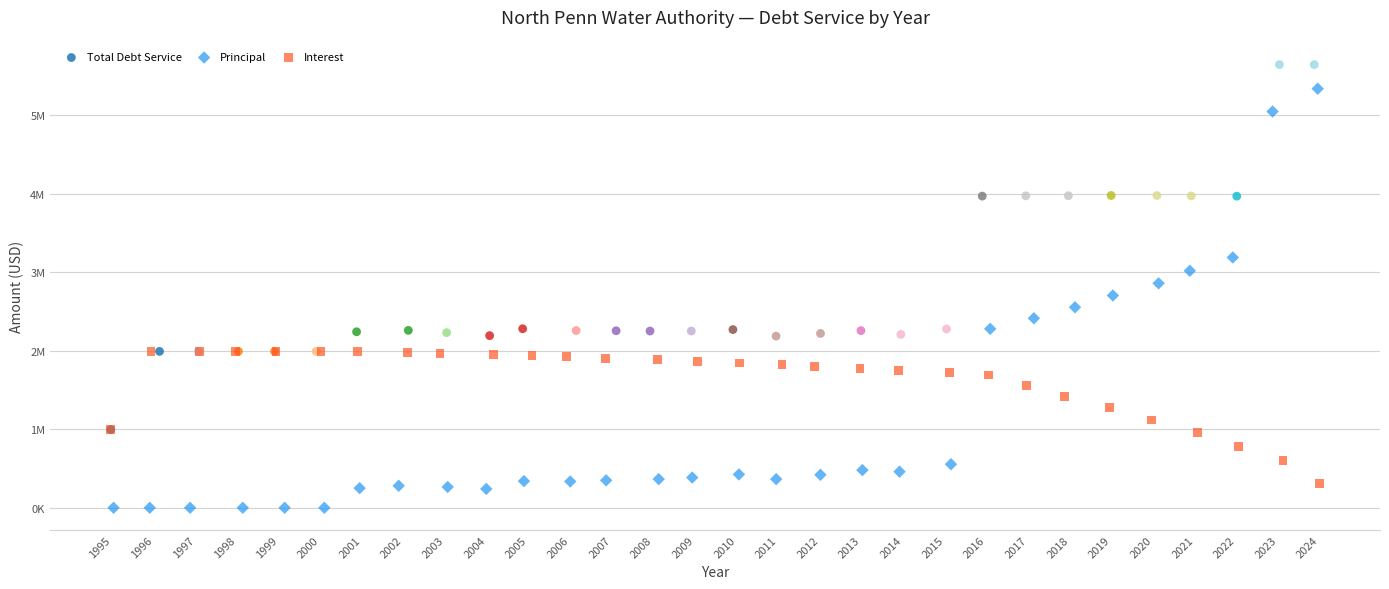

What are all the series names shown in the legend?

Total Debt Service, Principal, Interest